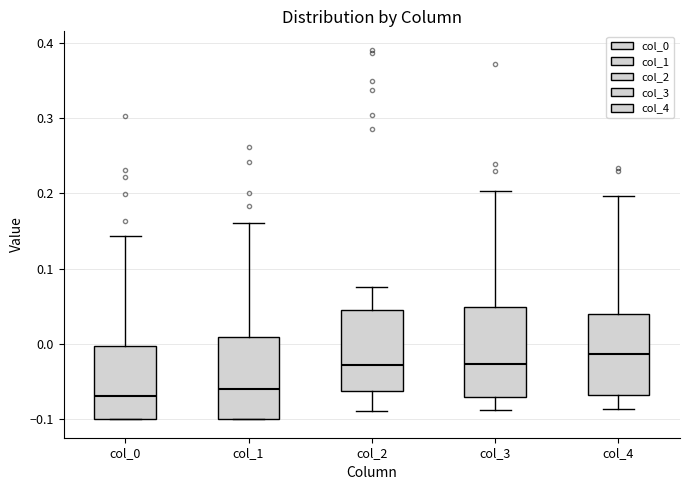

Reading left to right, read every box against the y-axis: the position of its median line, the range the box covers, and the ends of its whiskers. The values are not printed on the chart, so give them approximately, as read against the axis.

col_0: median -0.07, box -0.10 to 0.00, whiskers -0.10 to 0.14
col_1: median -0.06, box -0.10 to 0.01, whiskers -0.10 to 0.16
col_2: median -0.03, box -0.06 to 0.05, whiskers -0.09 to 0.08
col_3: median -0.03, box -0.07 to 0.05, whiskers -0.09 to 0.20
col_4: median -0.01, box -0.07 to 0.04, whiskers -0.09 to 0.20